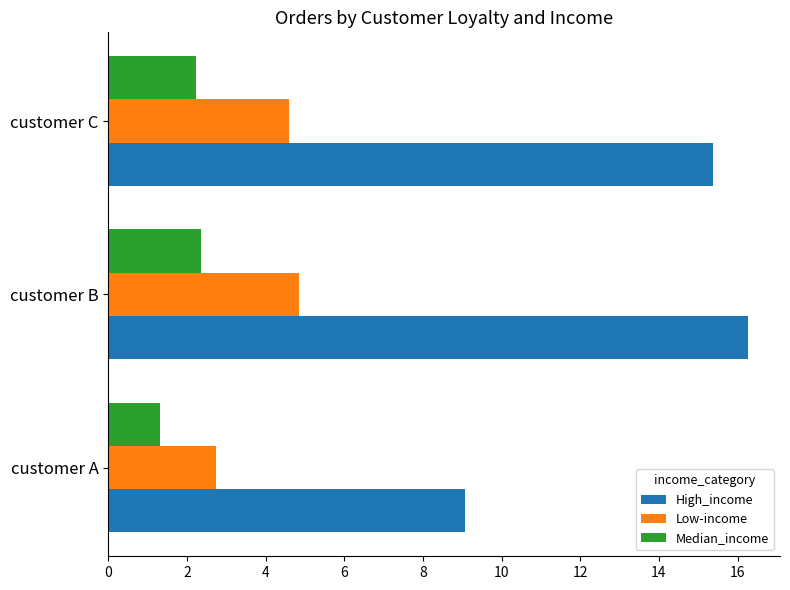

Read the High_income value at customer C.

15.4